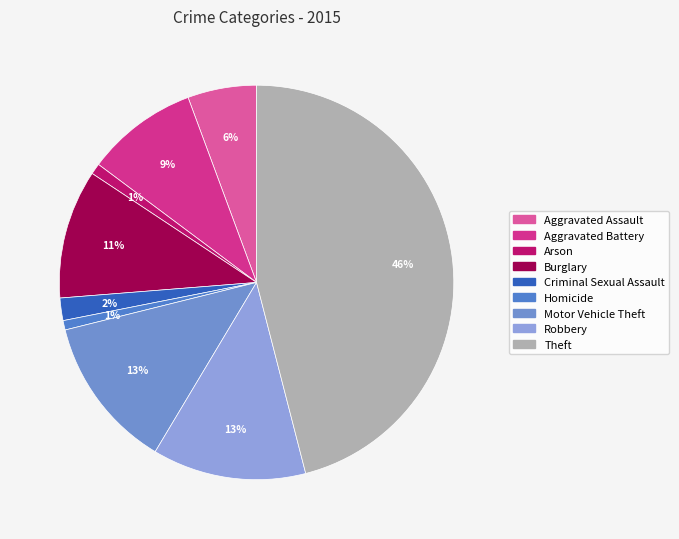

Is it true that Aggravated Assault is 13% of the pie?

False